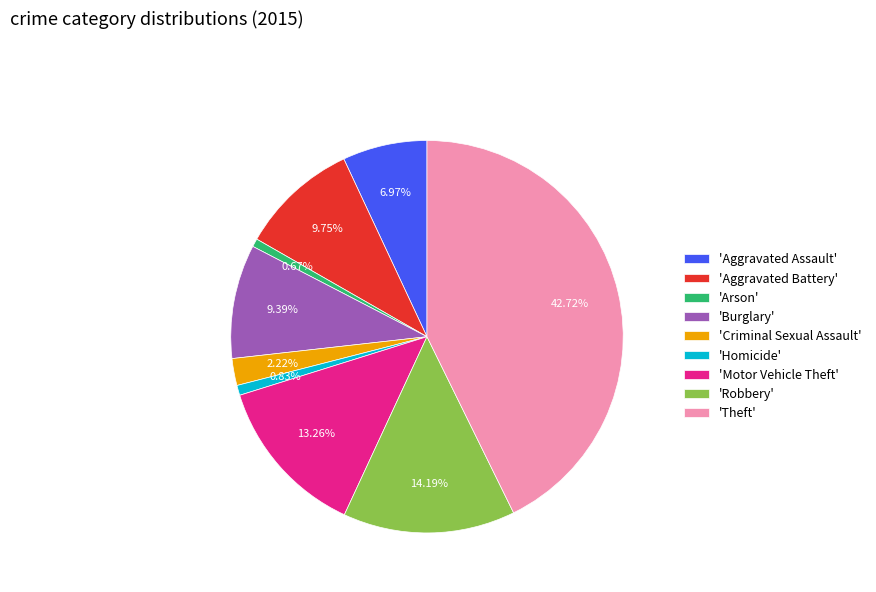

Is the sum of 'Aggravated Battery' and 'Burglary' greater than half?

No